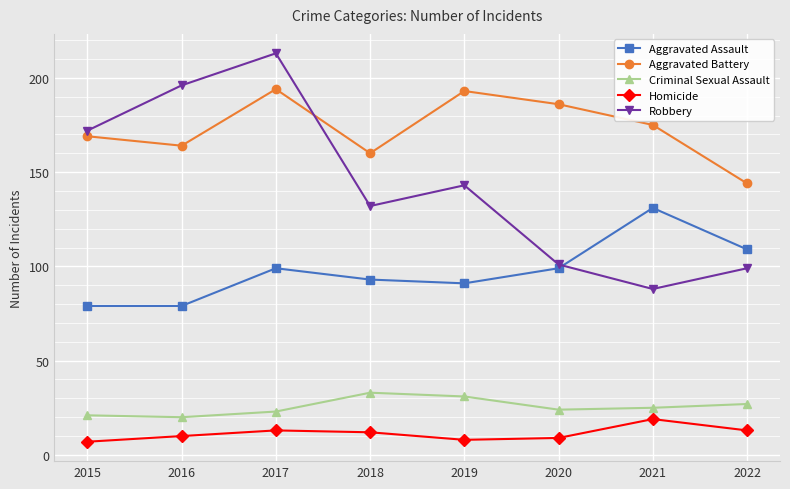

Rank the series by their maximum value, from lowest to highest.

Homicide, Criminal Sexual Assault, Aggravated Assault, Aggravated Battery, Robbery